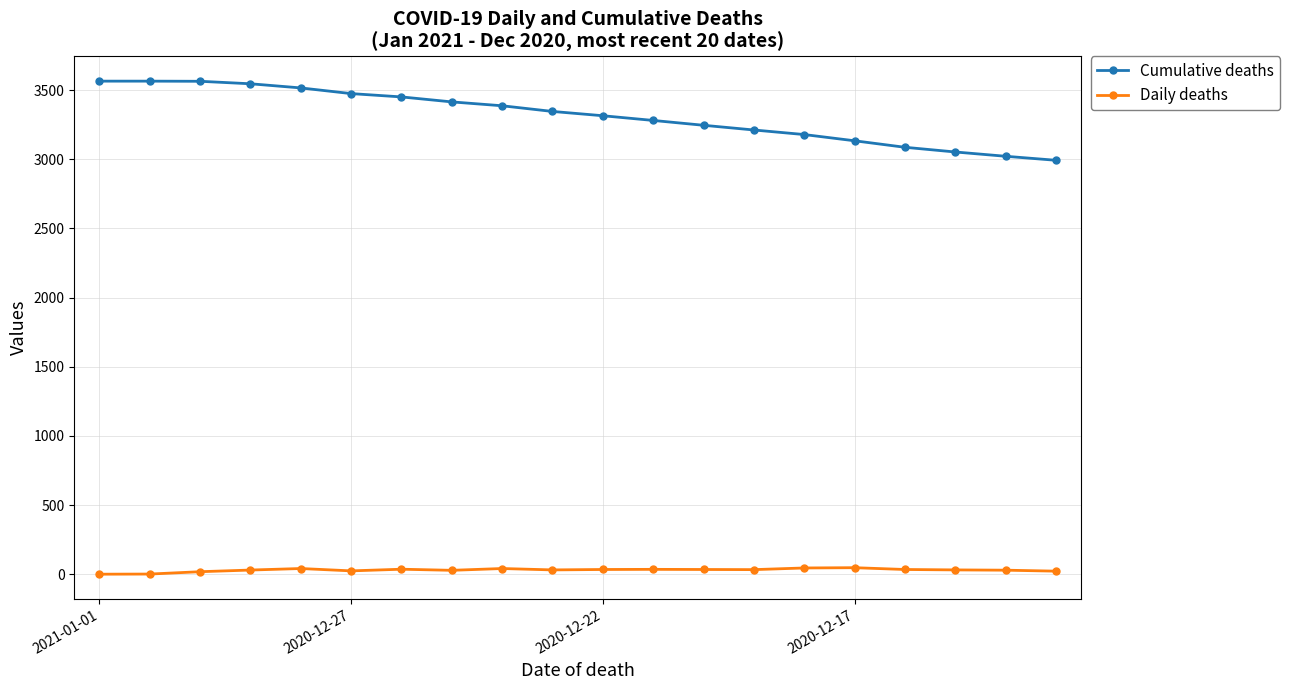

Which series has the widest spread of values?

Cumulative deaths